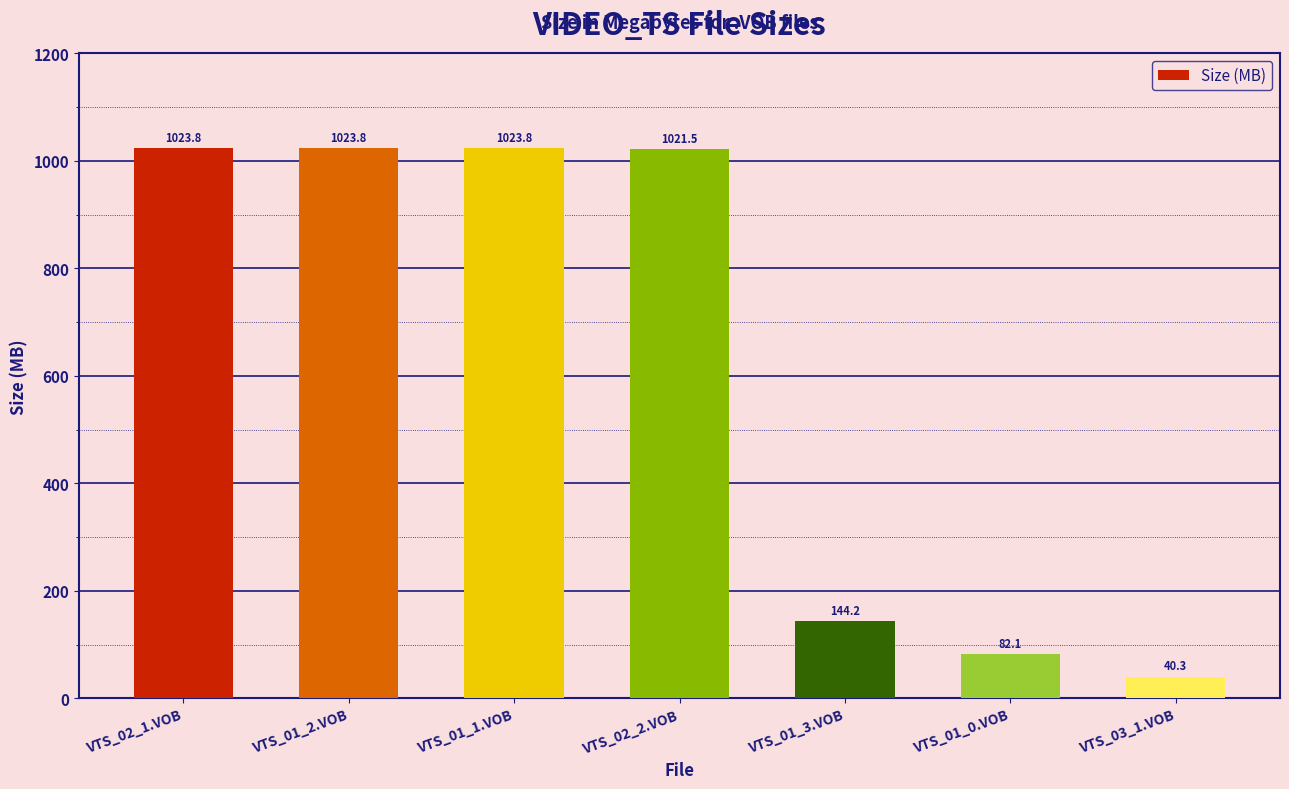

What is the average value?

622.8